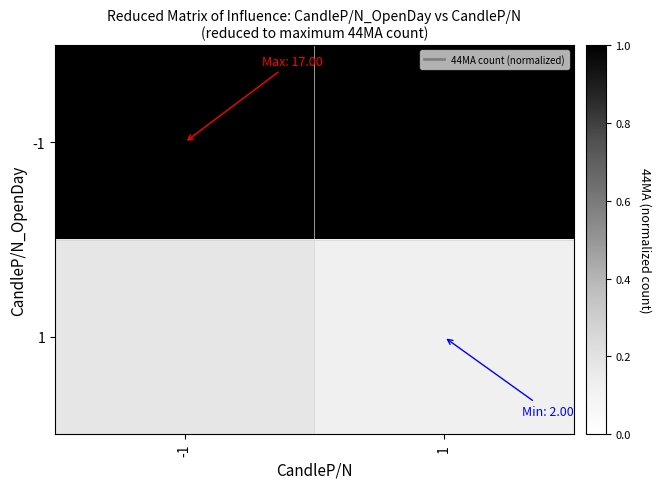

How many series are shown in this chart?

2